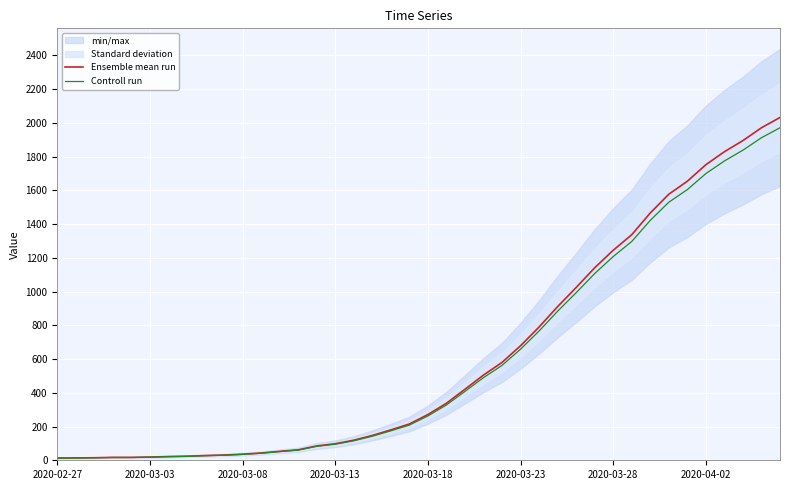

Is the value of Ensemble mean run at 23 greater than the value of Controll run at 31?

No